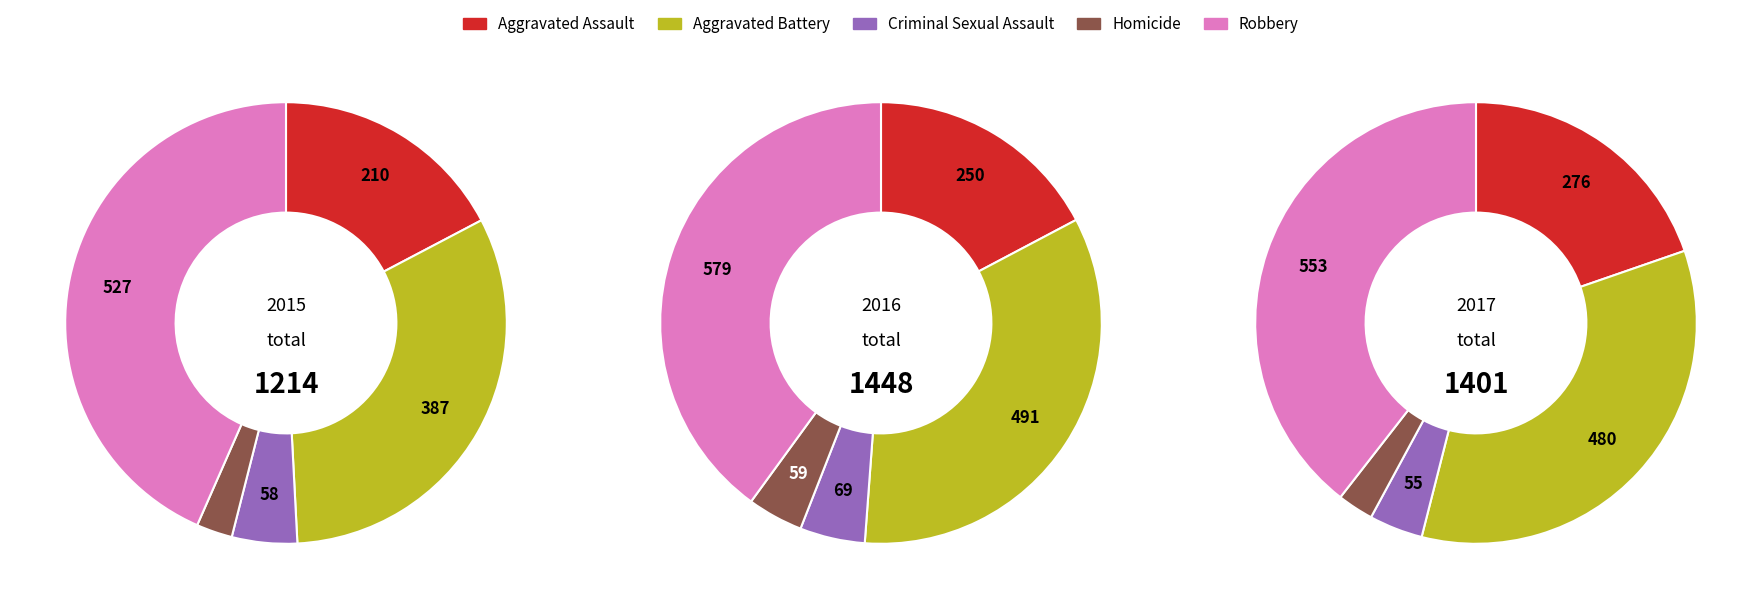

What percentage is the Robbery slice, to the nearest percent?

43%